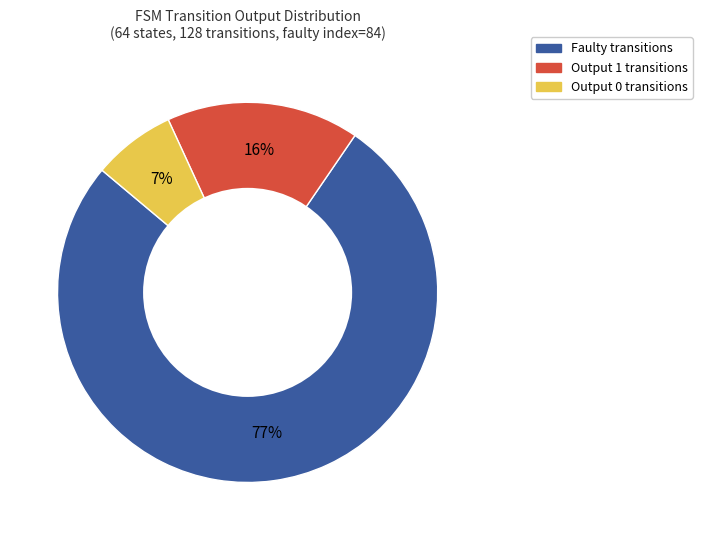

Does any single category account for the majority?

Yes